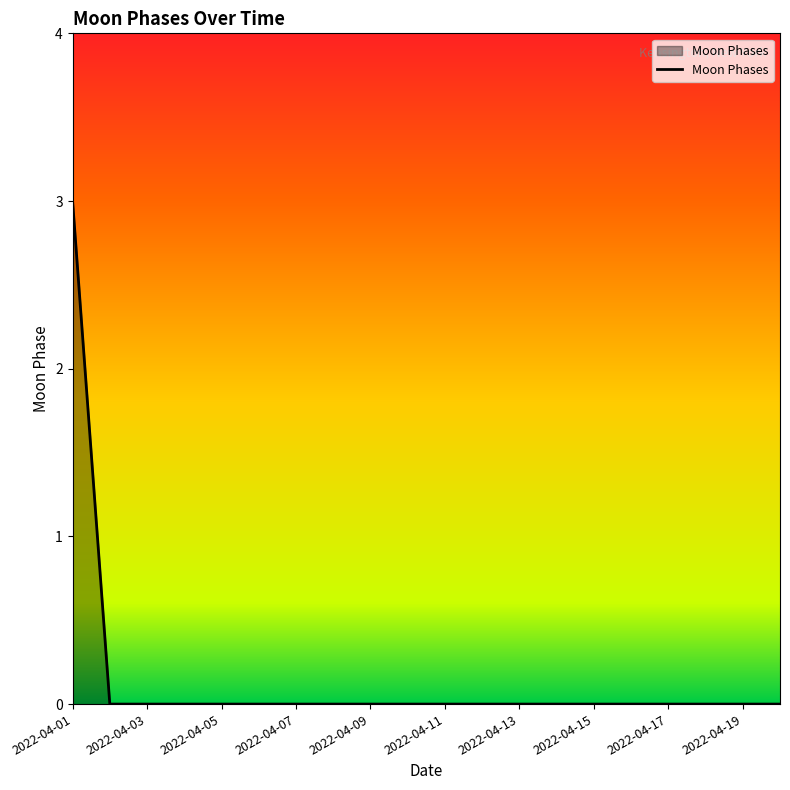

What is the greatest value displayed?

3